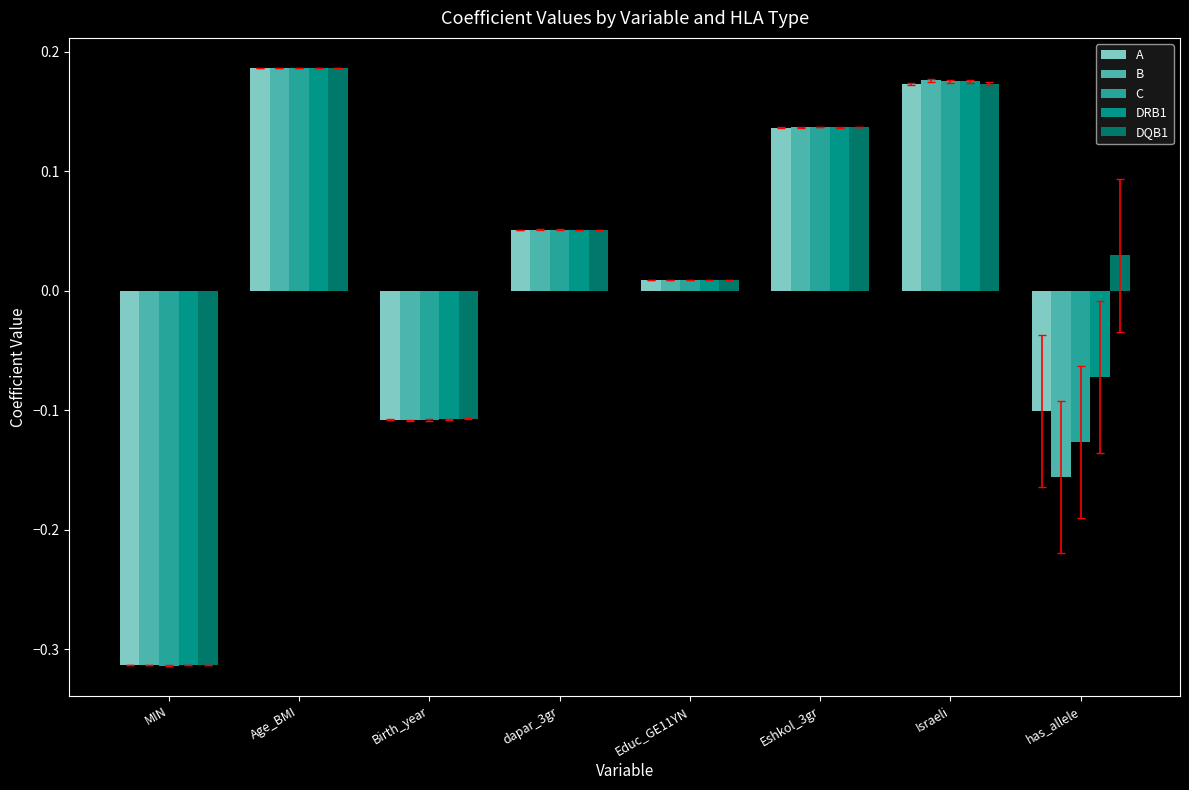

How many values in the A series are below 0?

3